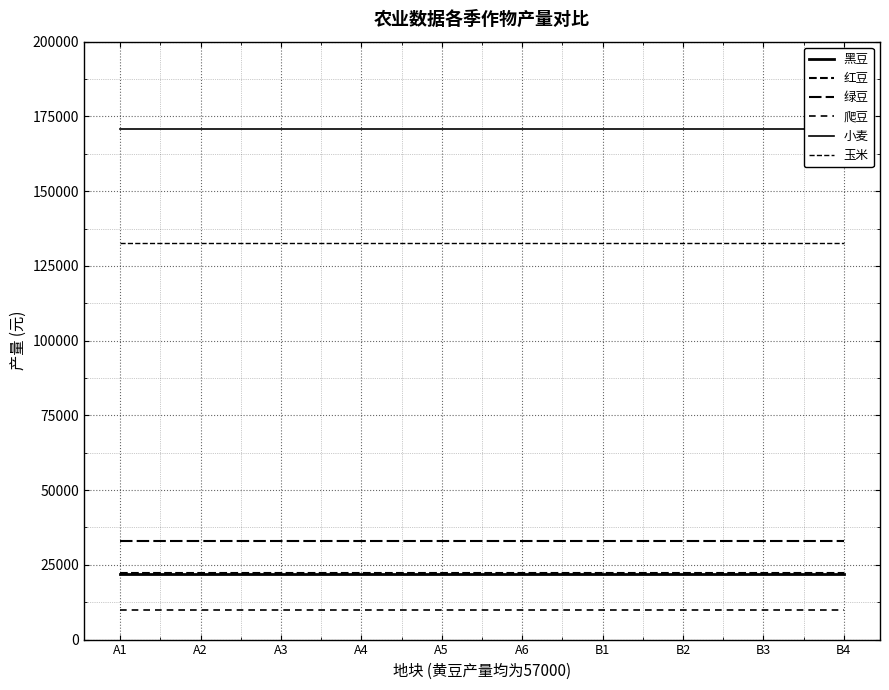

True or false: 绿豆 has more than 0 interior local peaks.

False